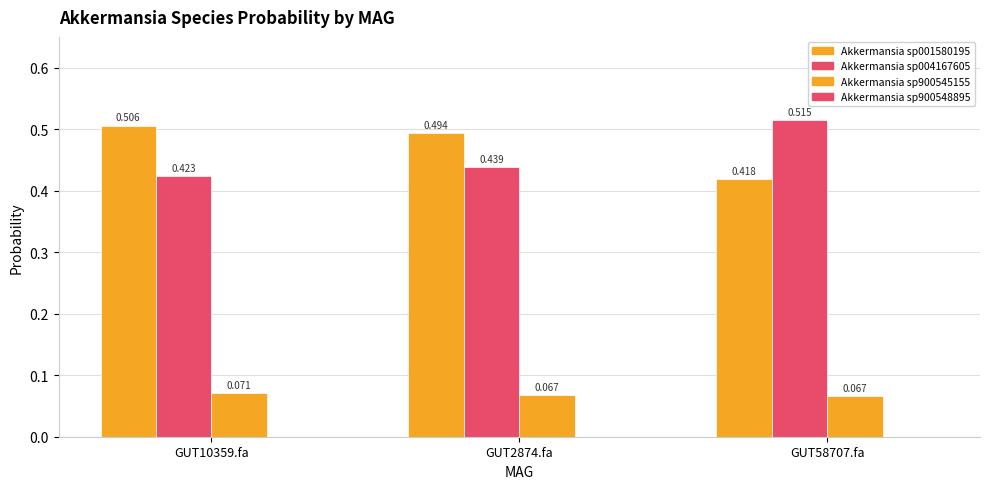

What is the greatest value displayed?

0.5